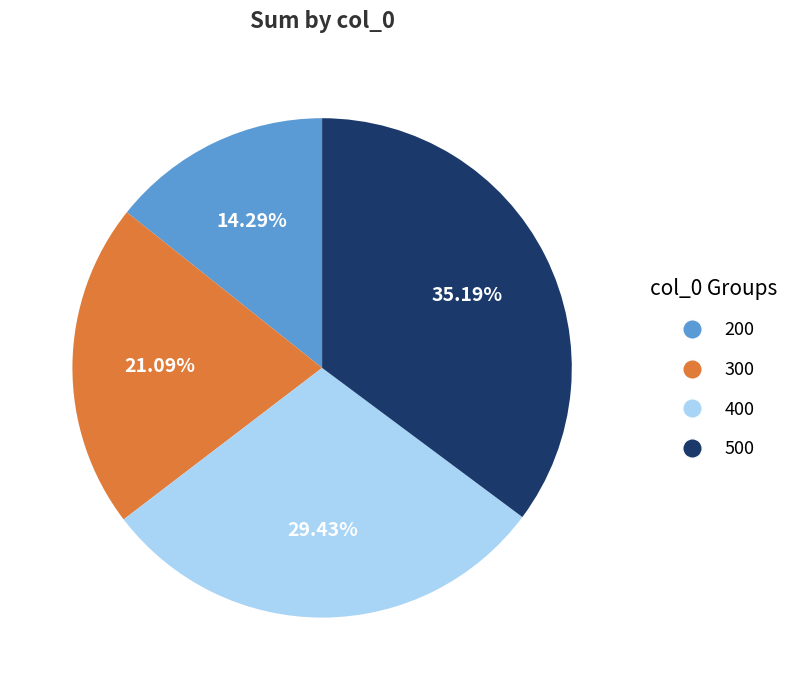

Count the number of slices in the pie.

4